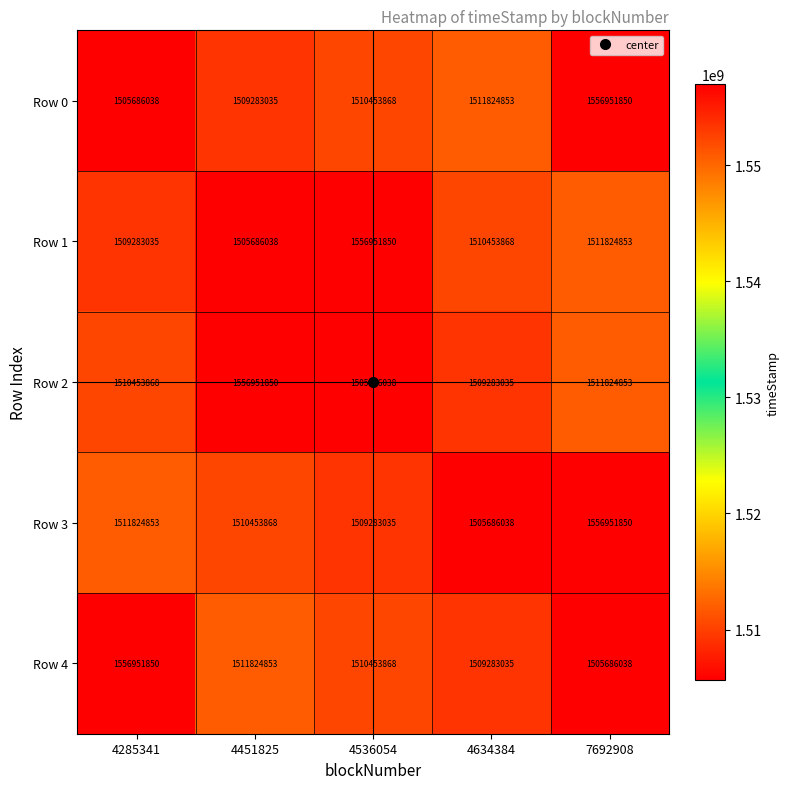

True or false: Row 3 has a value of 551817072 at 7692908.

False